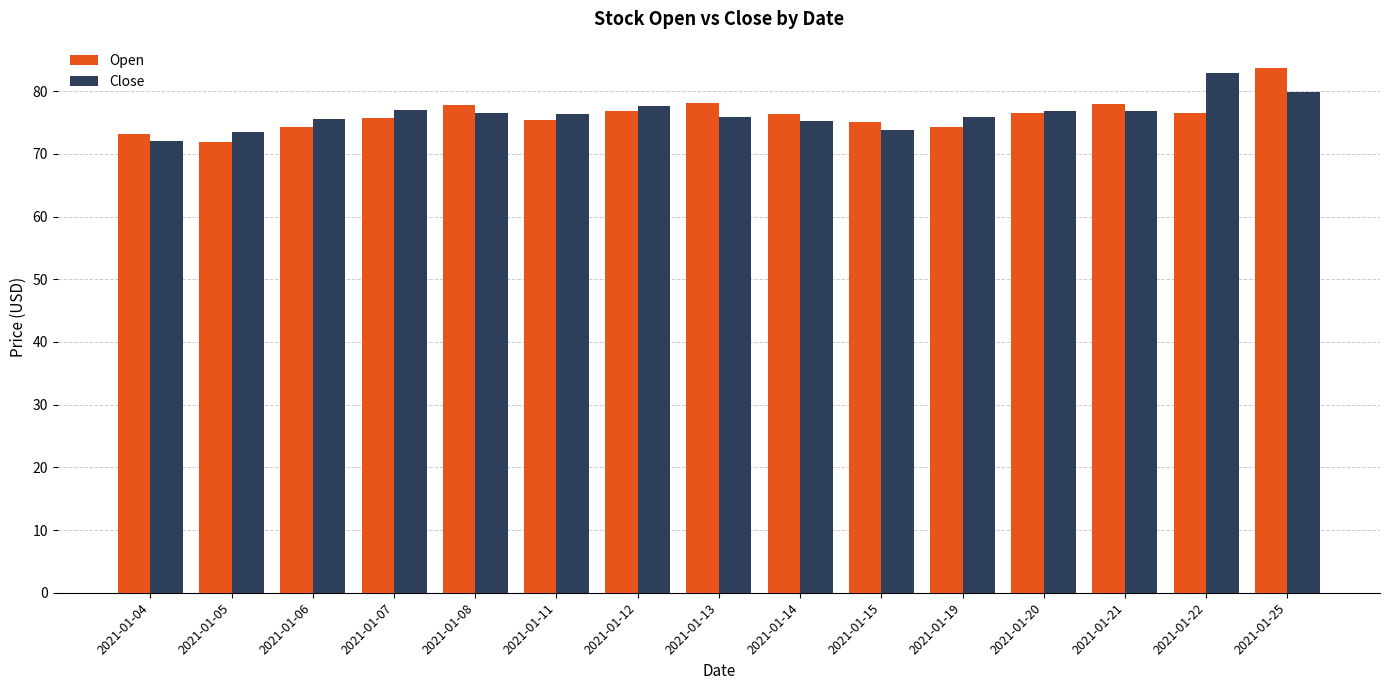

What is the minimum value shown in the chart?

71.9